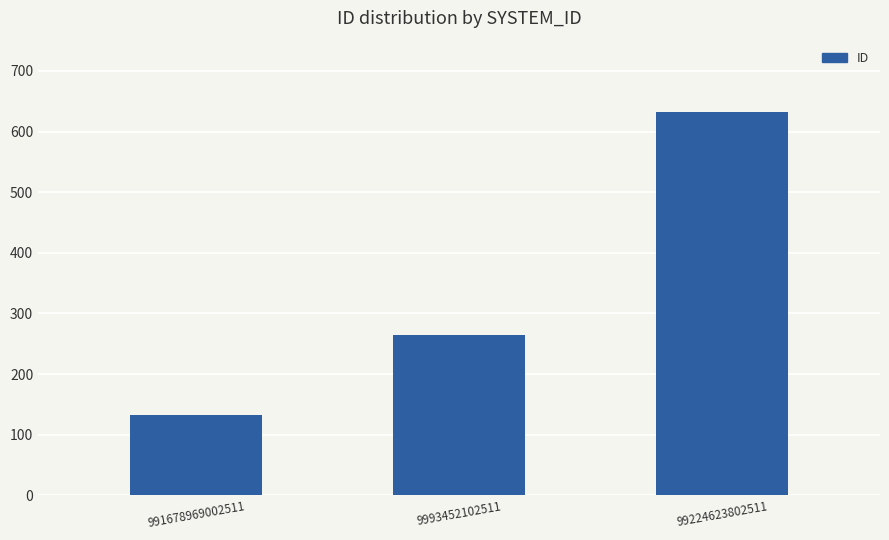

Which category has the lowest value across all series?

991678969002511